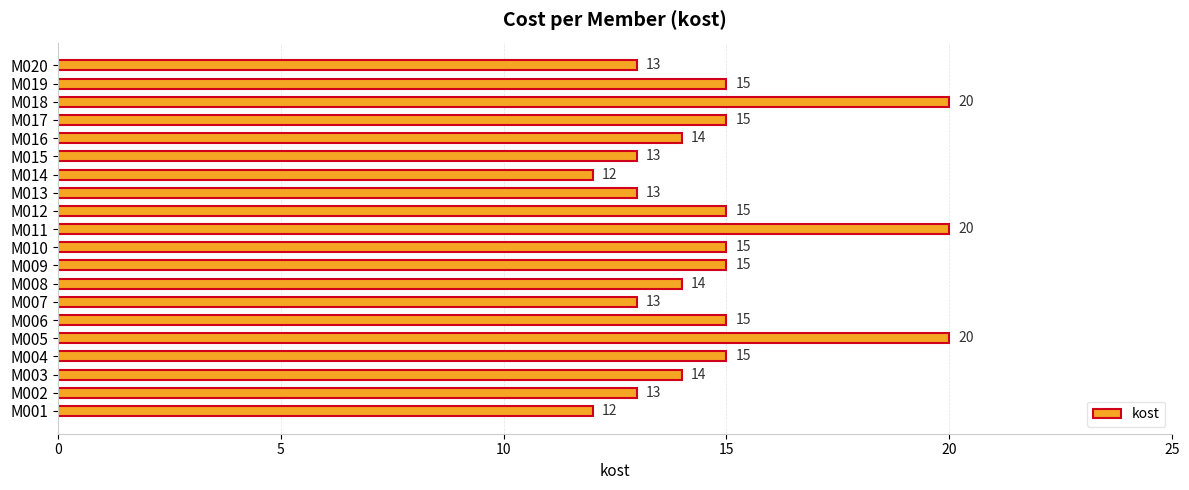

Count the number of categories in the chart.

20